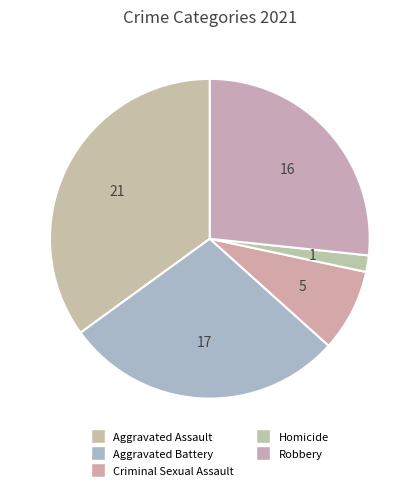

How many segments does this pie chart have?

5